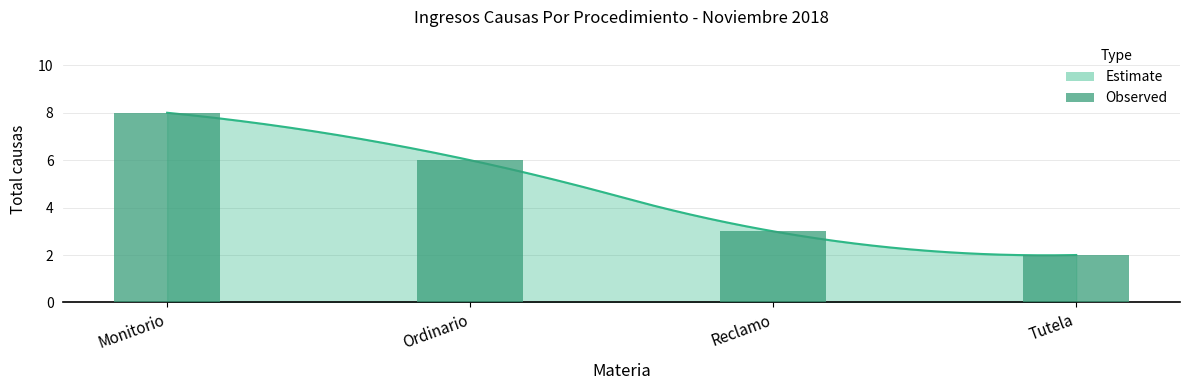

What is the change in value from Monitorio to Reclamo?

-5